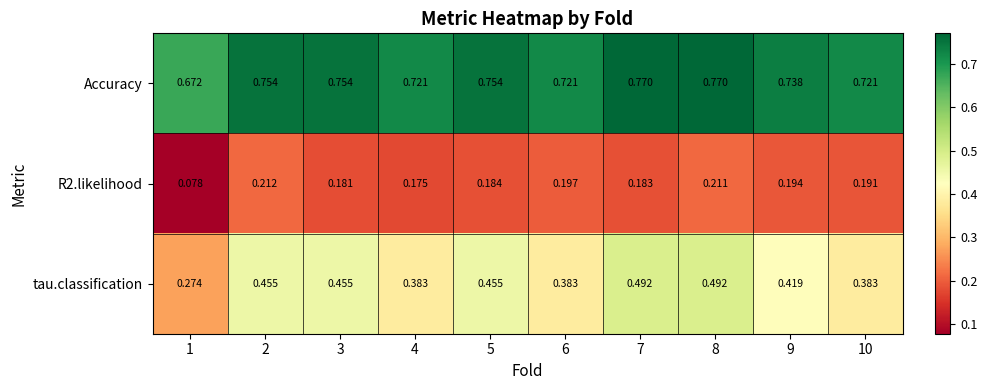

Which series has the widest spread of values?

tau.classification